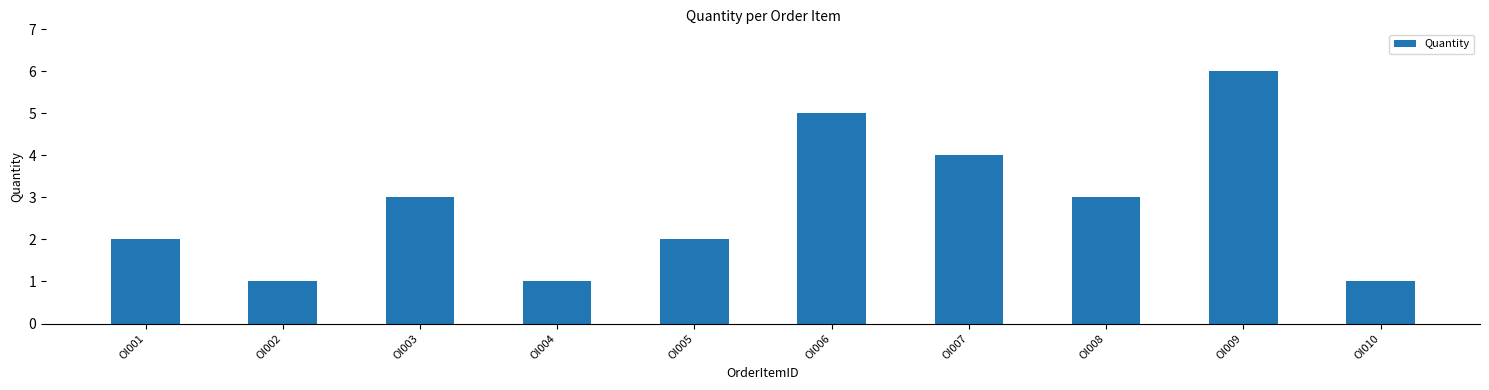

What is the change in value from OI007 to OI010?

-3